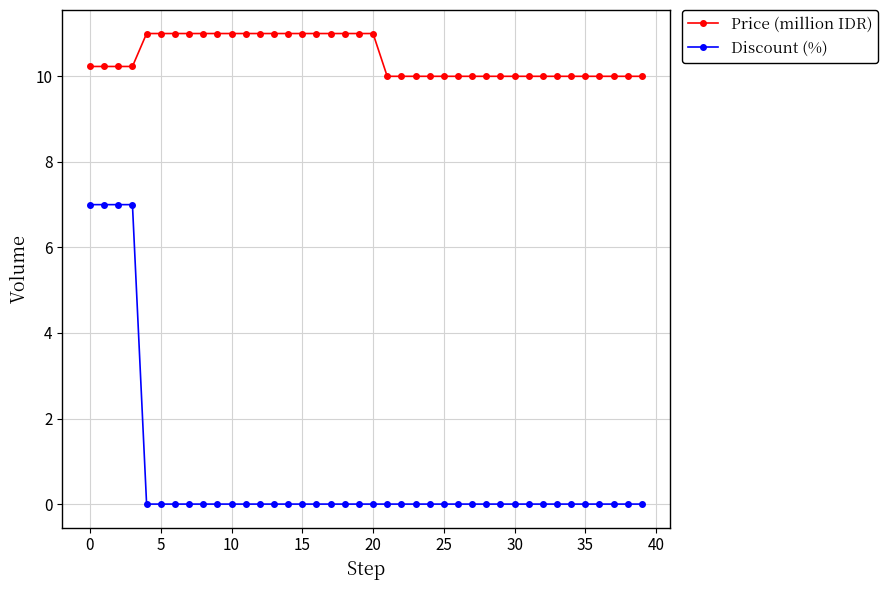

List the series in order of their peak value, lowest first.

Discount (%), Price (million IDR)